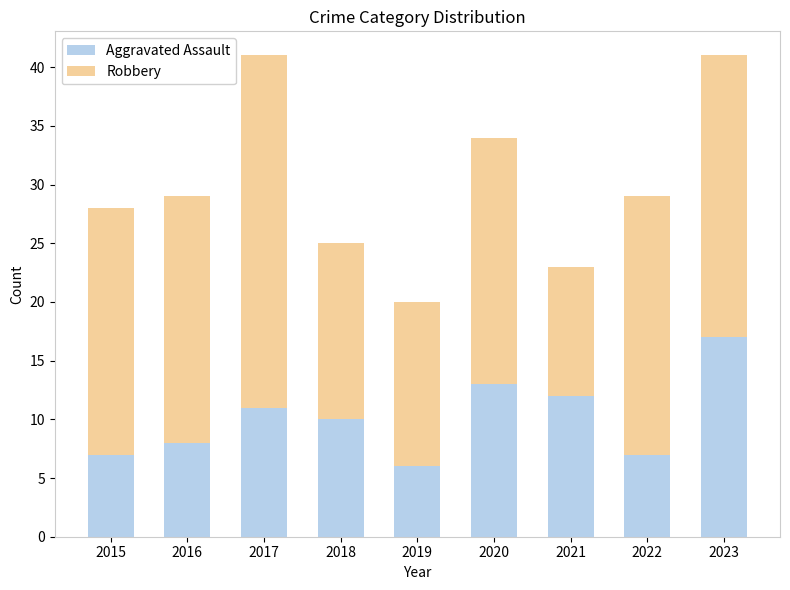

Is it true that Aggravated Assault equals 4 at 2017?

False